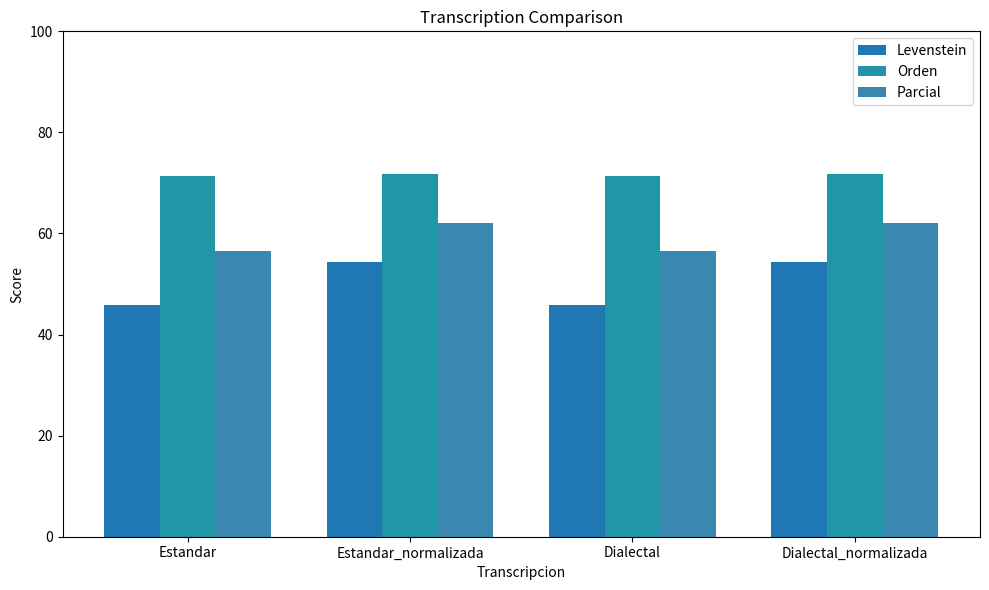

What is the lowest value of the Parcial series?

56.5